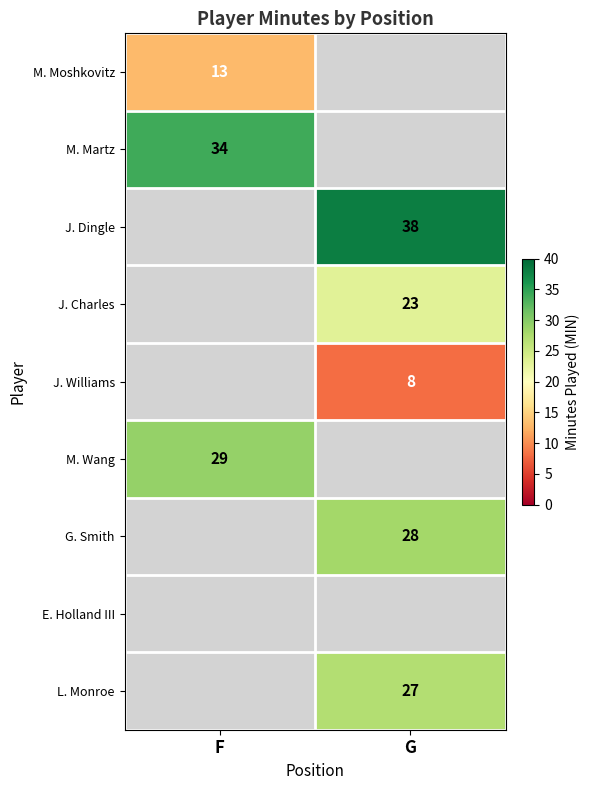

Which has a higher value, G or F?

F